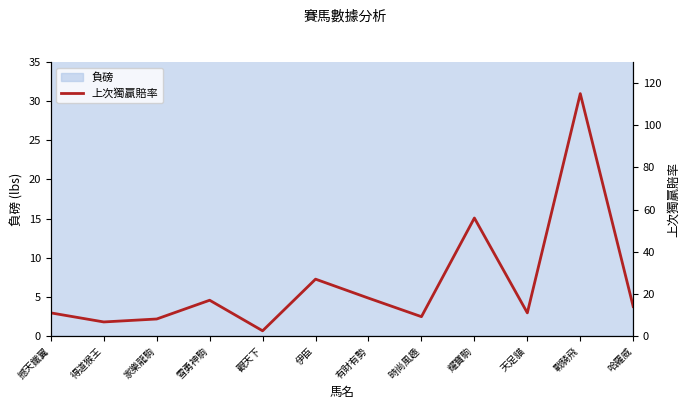

Between 撼天鐵翼 and 天足貓, which is larger?

撼天鐵翼